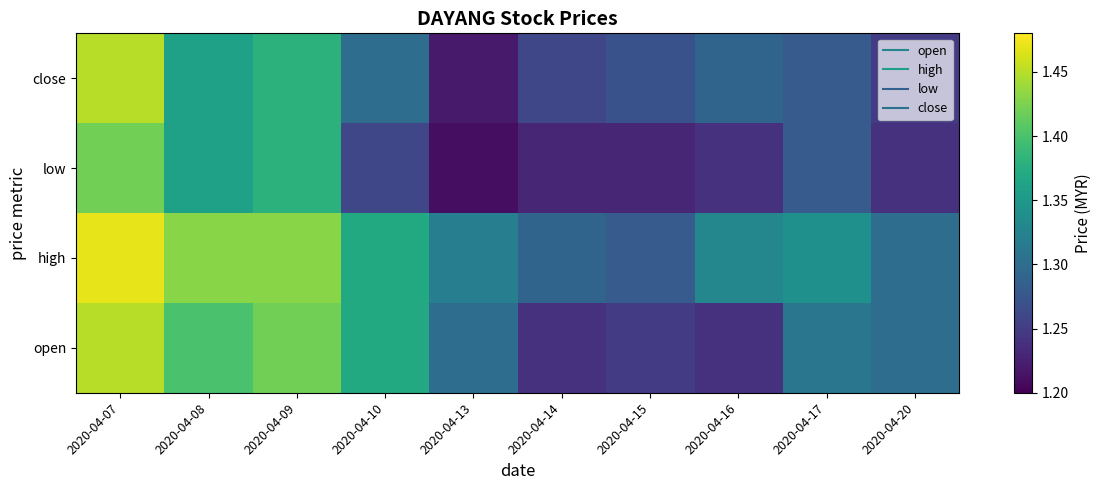

What is the total value across all series at 2020-04-10?

5.3